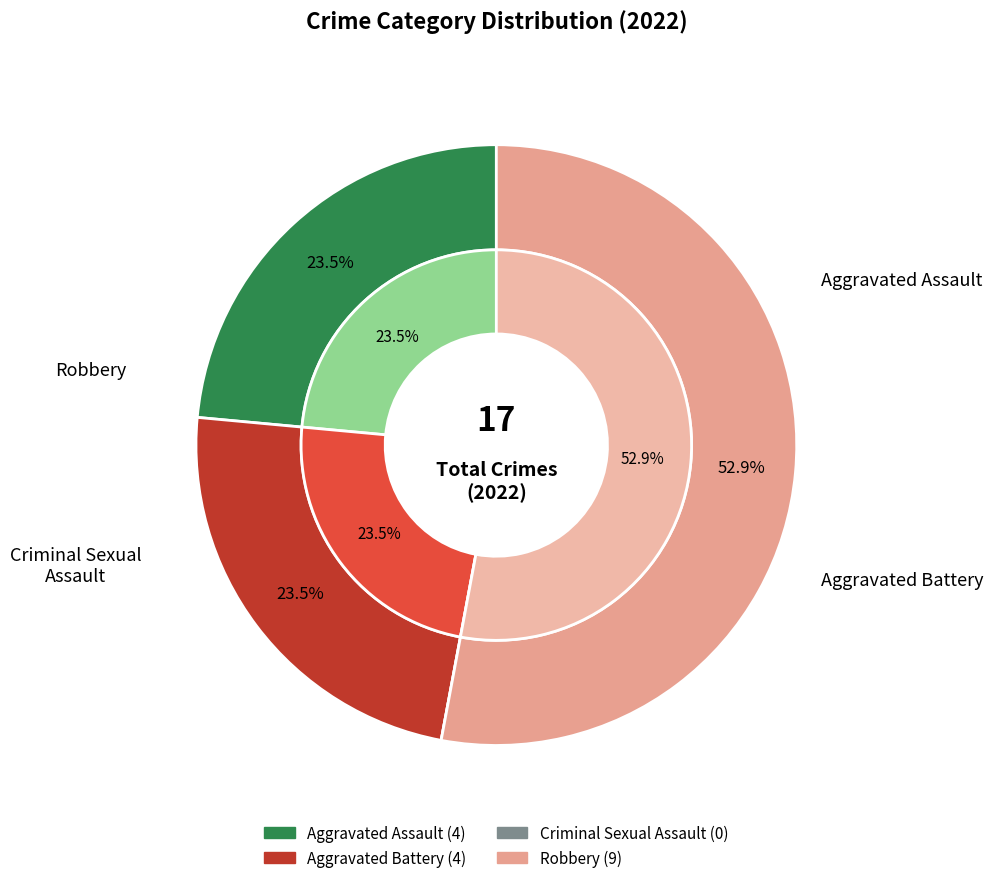

True or false: 3 accounts for 53% of the total.

True